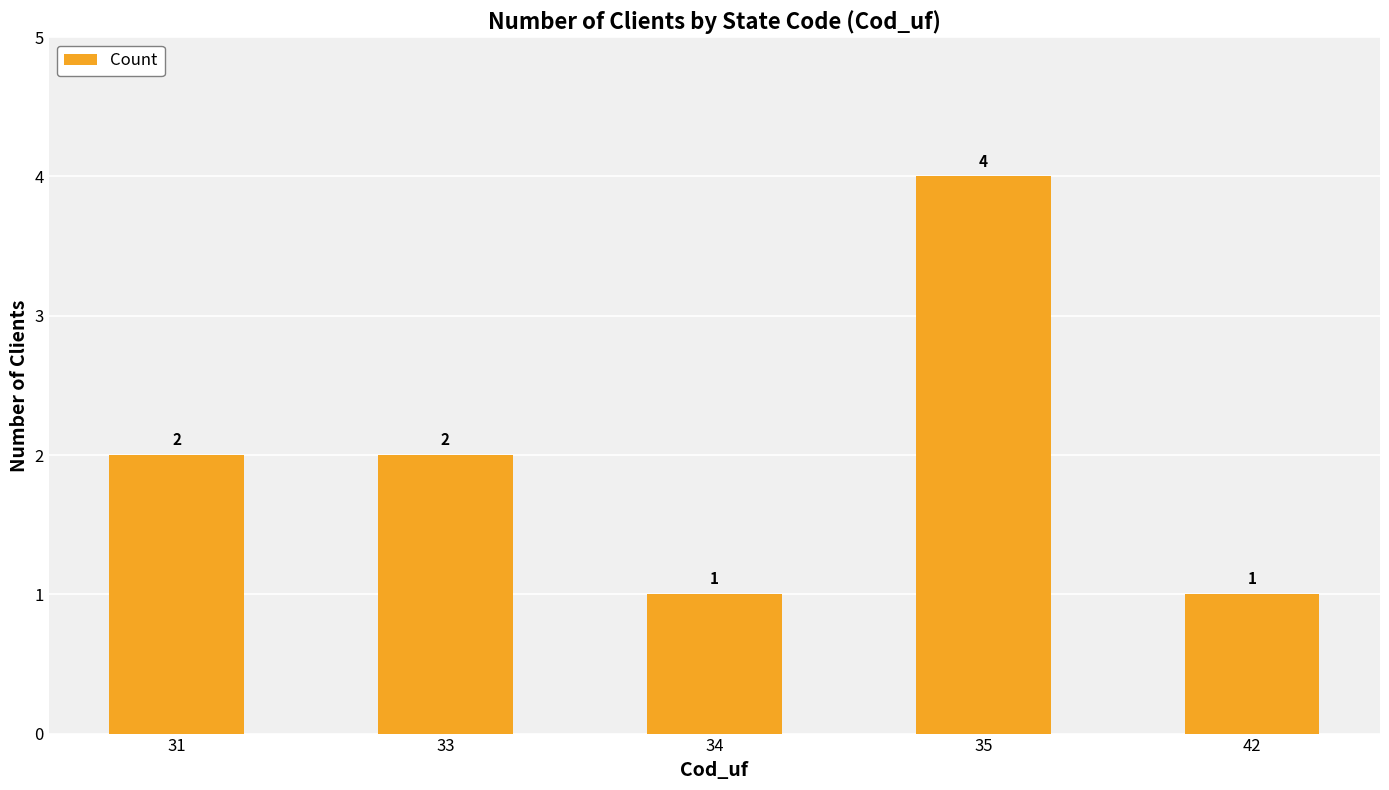

What is the average value?

2